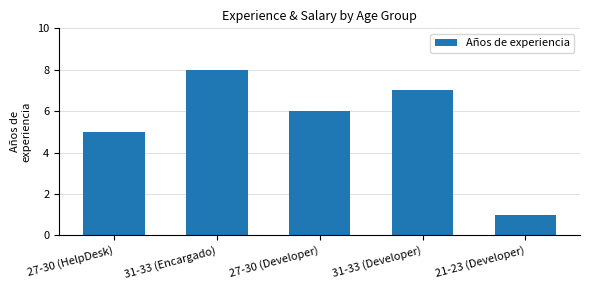

The chart shows a value of 2 at 31-33 (Developer). True or false?

False